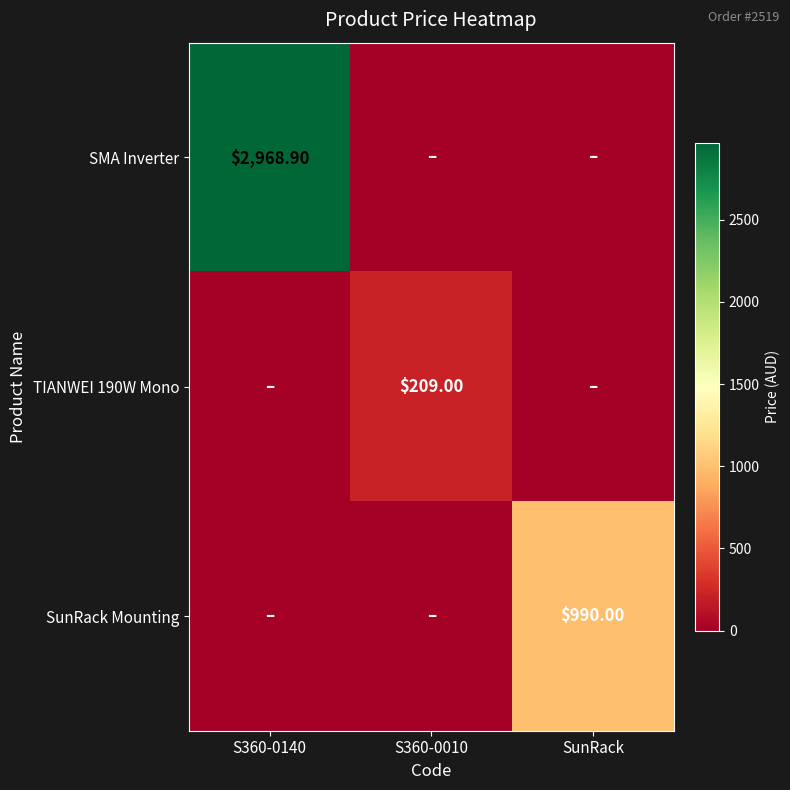

What is the total value across all series at S360-0010?

209.0